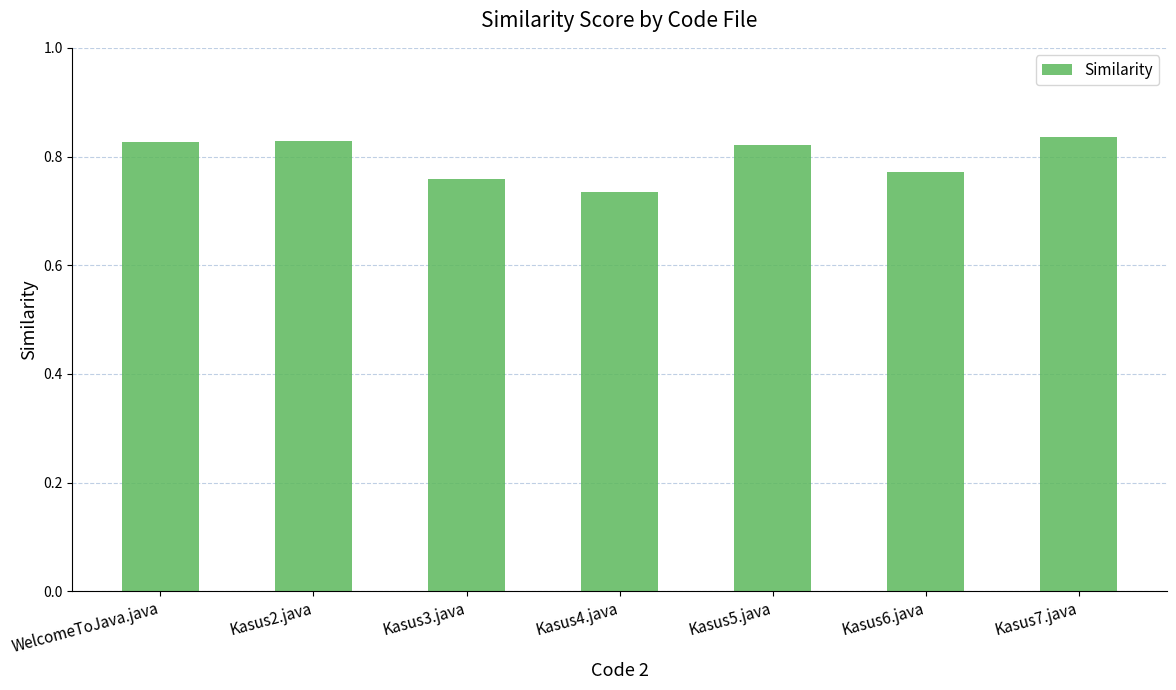

The chart shows a value of 0.3 at Kasus3.java. True or false?

False